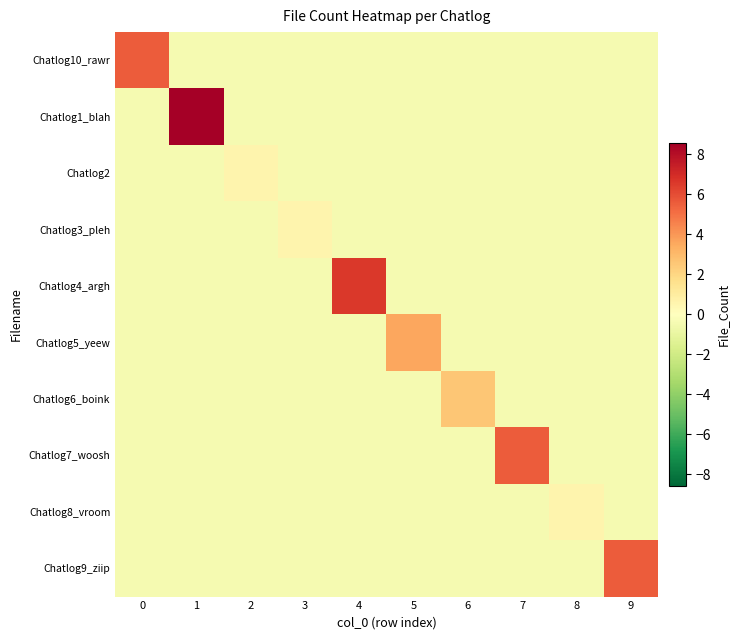

Reading right to left, transcribe all the data shown in this chart.

Chatlog10_rawr: 9=-0.4	8=-0.4	7=-0.4	6=-0.4	5=-0.4	4=-0.4	3=-0.4	2=-0.4	1=-0.4	0=5.6
Chatlog1_blah: 9=-0.4	8=-0.4	7=-0.4	6=-0.4	5=-0.4	4=-0.4	3=-0.4	2=-0.4	1=8.6	0=-0.4
Chatlog2: 9=-0.4	8=-0.4	7=-0.4	6=-0.4	5=-0.4	4=-0.4	3=-0.4	2=0.6	1=-0.4	0=-0.4
Chatlog3_pleh: 9=-0.4	8=-0.4	7=-0.4	6=-0.4	5=-0.4	4=-0.4	3=0.6	2=-0.4	1=-0.4	0=-0.4
Chatlog4_argh: 9=-0.4	8=-0.4	7=-0.4	6=-0.4	5=-0.4	4=6.6	3=-0.4	2=-0.4	1=-0.4	0=-0.4
Chatlog5_yeew: 9=-0.4	8=-0.4	7=-0.4	6=-0.4	5=3.6	4=-0.4	3=-0.4	2=-0.4	1=-0.4	0=-0.4
Chatlog6_boink: 9=-0.4	8=-0.4	7=-0.4	6=2.6	5=-0.4	4=-0.4	3=-0.4	2=-0.4	1=-0.4	0=-0.4
Chatlog7_woosh: 9=-0.4	8=-0.4	7=5.6	6=-0.4	5=-0.4	4=-0.4	3=-0.4	2=-0.4	1=-0.4	0=-0.4
Chatlog8_vroom: 9=-0.4	8=0.6	7=-0.4	6=-0.4	5=-0.4	4=-0.4	3=-0.4	2=-0.4	1=-0.4	0=-0.4
Chatlog9_ziip: 9=5.6	8=-0.4	7=-0.4	6=-0.4	5=-0.4	4=-0.4	3=-0.4	2=-0.4	1=-0.4	0=-0.4